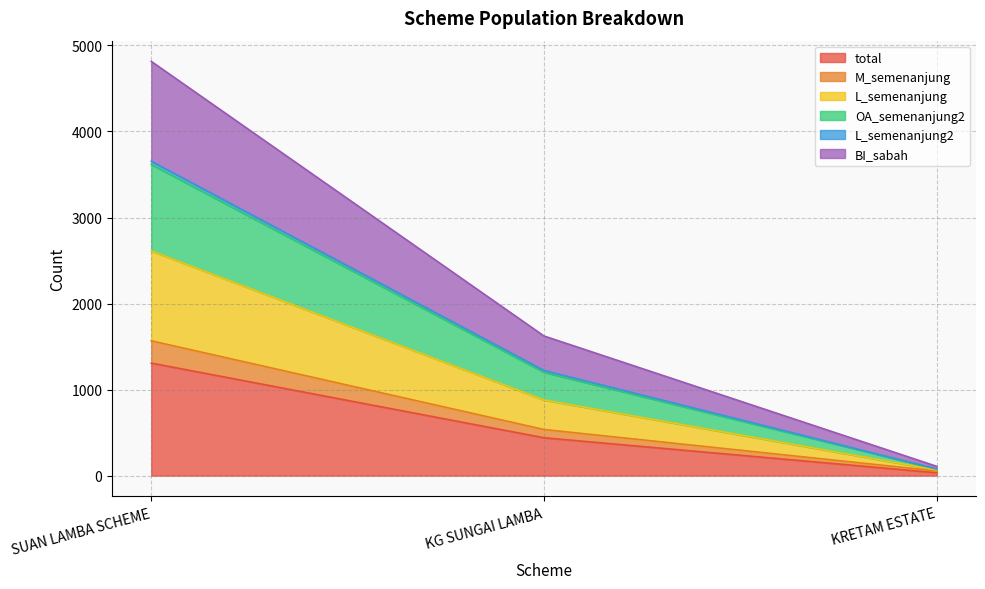

What is the label of the 1st point from the left?

SUAN LAMBA SCHEME